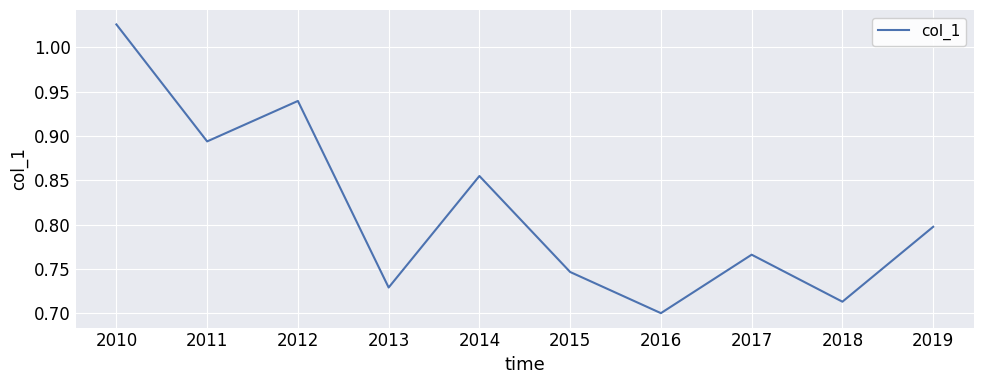

Which label corresponds to the largest value in the chart?

2010